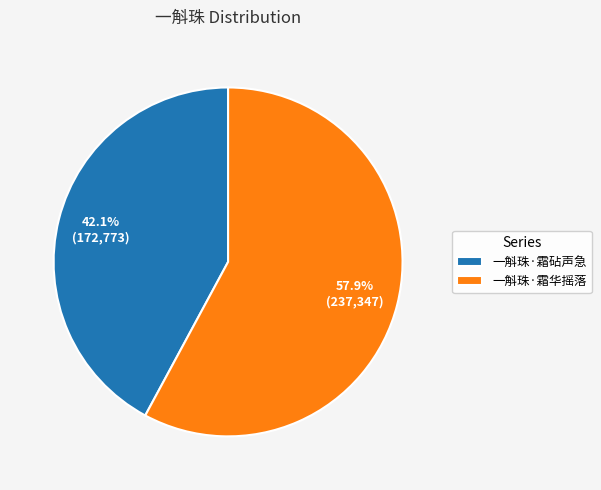

What percentage is the 一斛珠·霜砧声急 slice, to the nearest percent?

42%